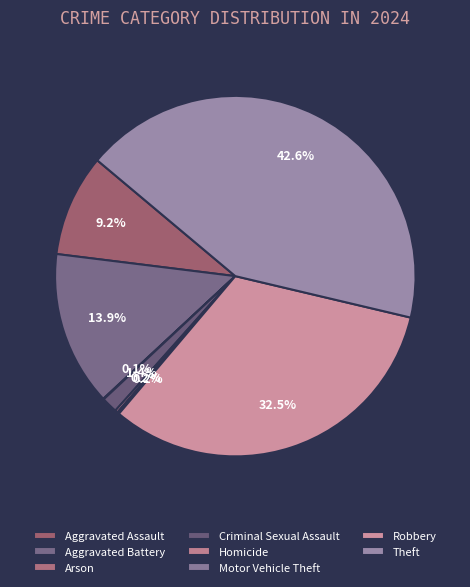

Do Criminal Sexual Assault and Theft together represent more than half of the pie?

No